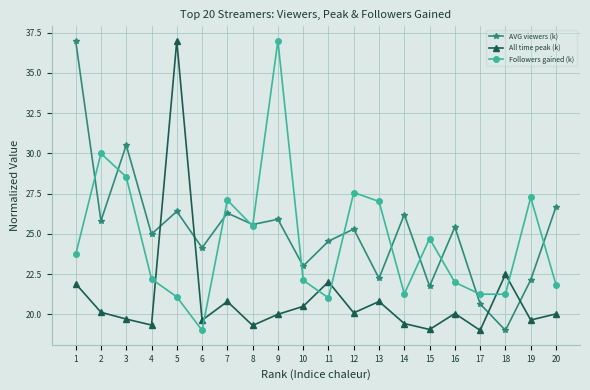

What is the smallest value displayed?

19.0